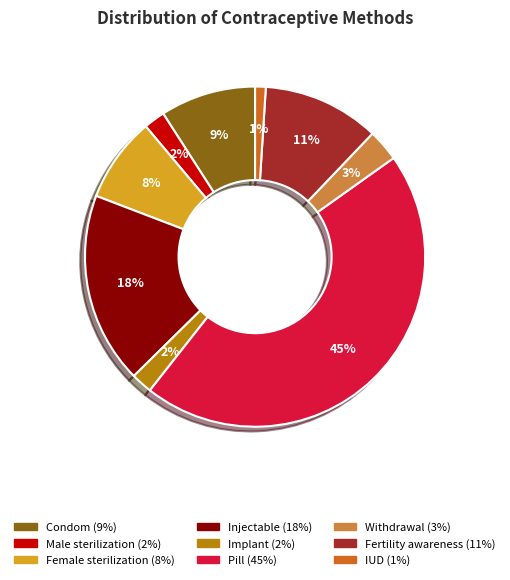

To the nearest percent, what percentage of the pie is Female sterilization?

8%